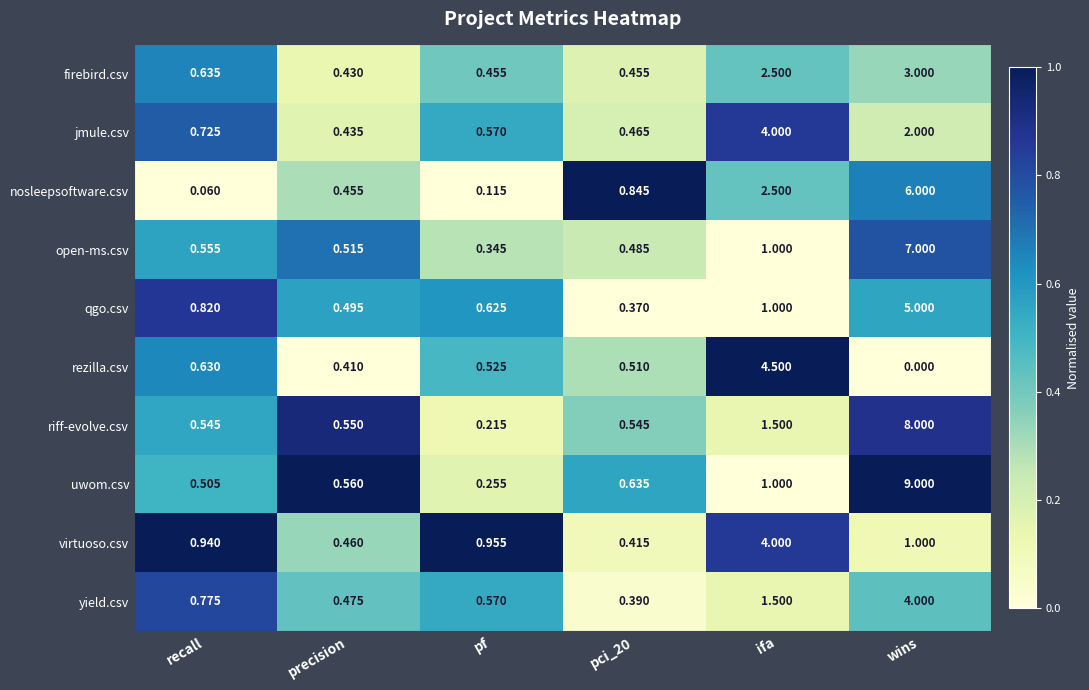

Which category has the lowest value across all series?

wins